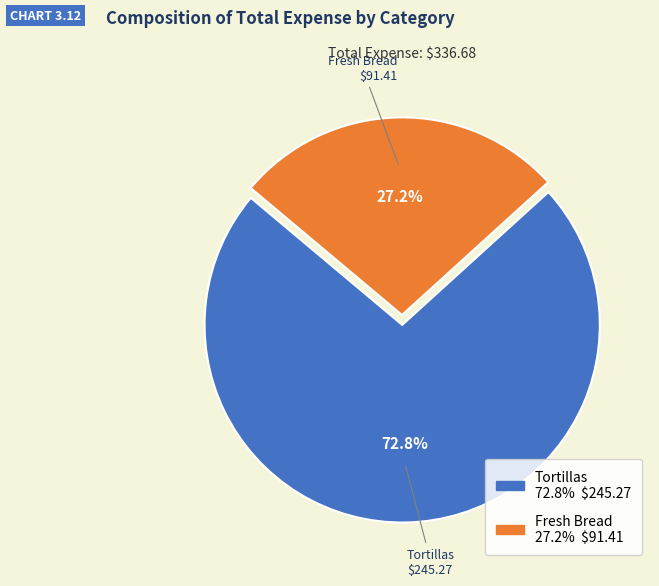

What is the ratio of the value at Tortillas to the value at Fresh Bread?

2.7